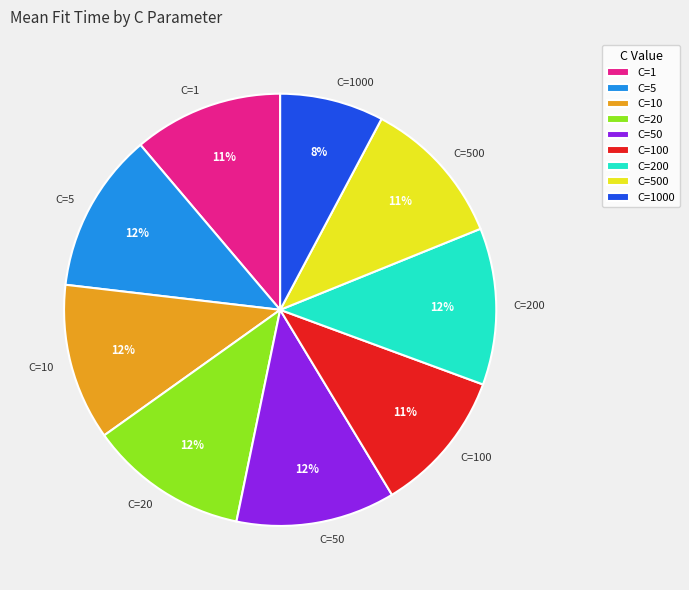

What is the smallest slice in the pie chart?

C=1000